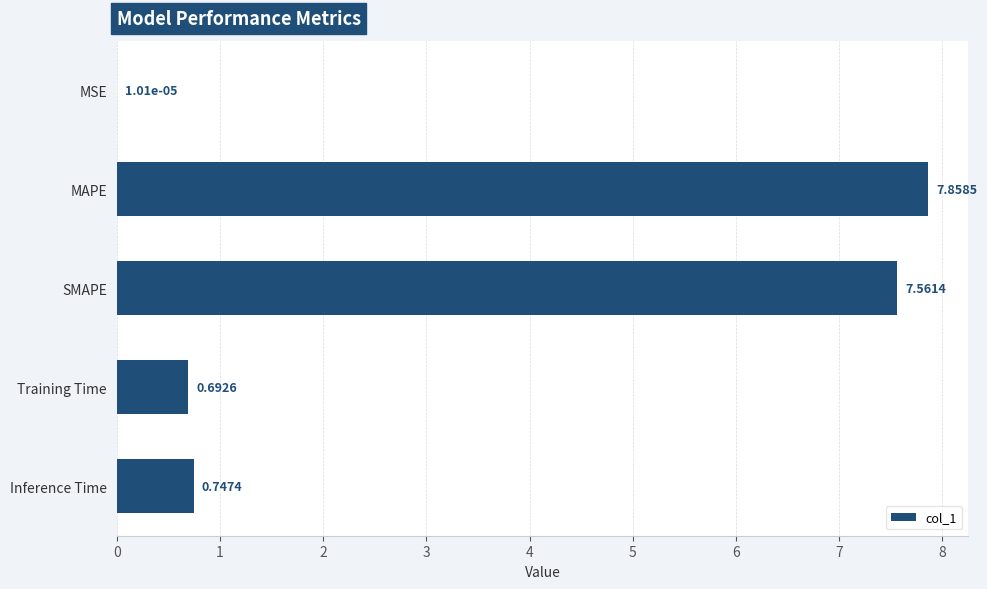

Which label corresponds to the largest value in the chart?

MAPE